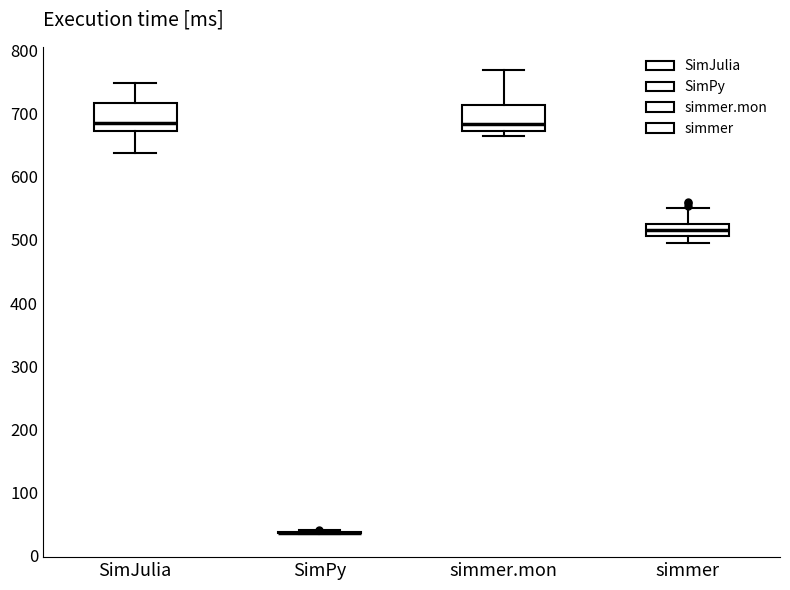

Reading left to right, read every box against the y-axis: the position of its median line, the range the box covers, and the ends of its whiskers. The values are not printed on the chart, so give them approximately, as read against the axis.

SimJulia: median 680, box 670 to 720, whiskers 640 to 750
SimPy: box collapsed to a line at 40, whiskers 30 to 40
simmer.mon: median 680, box 670 to 710, whiskers 660 to 770
simmer: median 520 (inside the box), box 510 to 520, whiskers 490 to 550